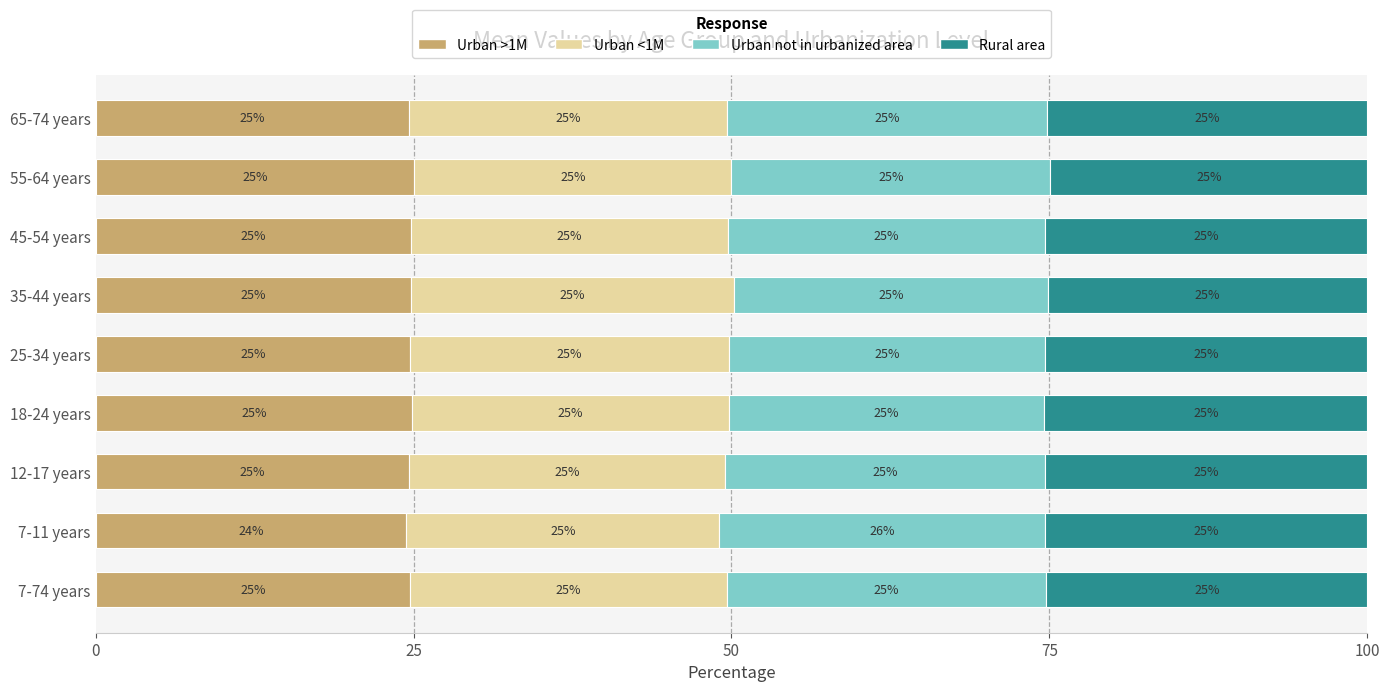

Where is Urban >1M nearest to the value 24?

7-11 years